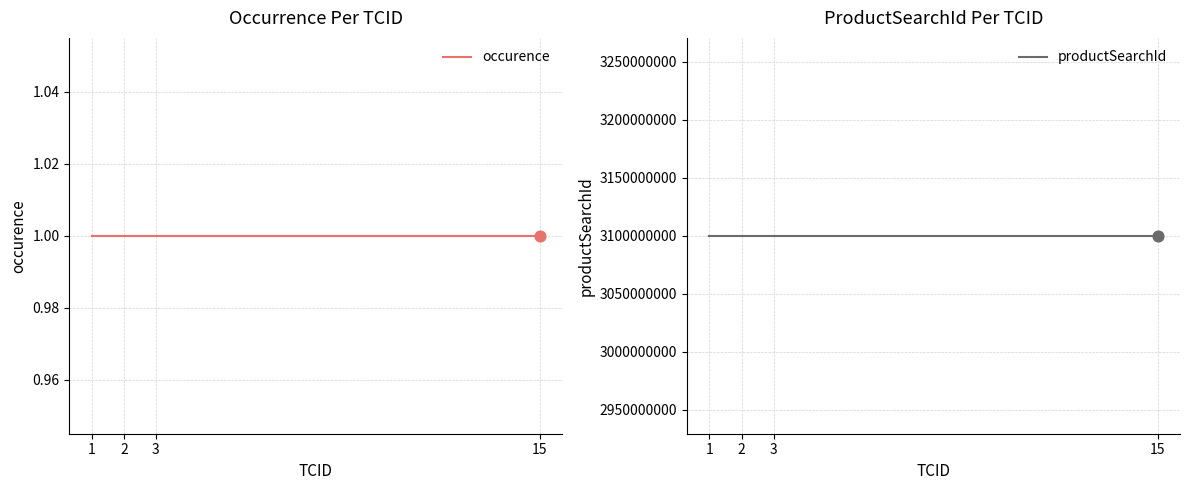

Which series has the largest total across all categories?

productSearchId